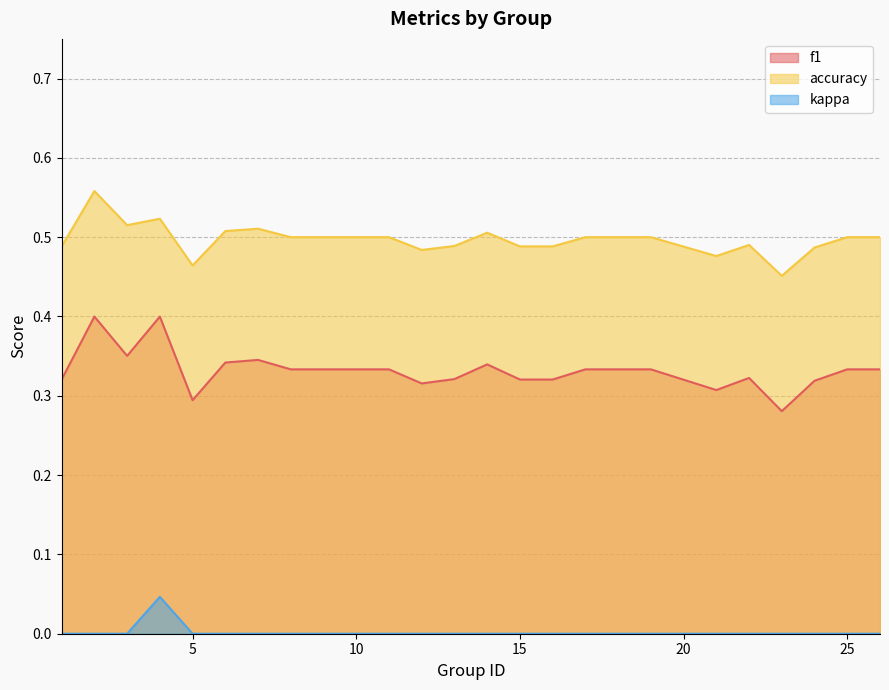

How many data points in kappa are above 0?

1